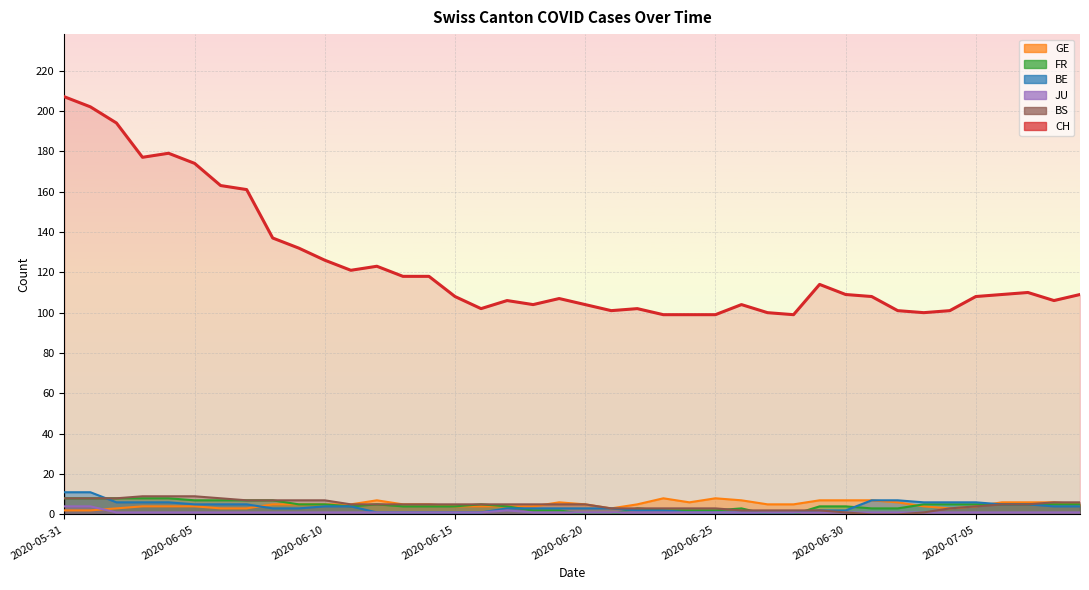

What is the average value of the GE series?

5